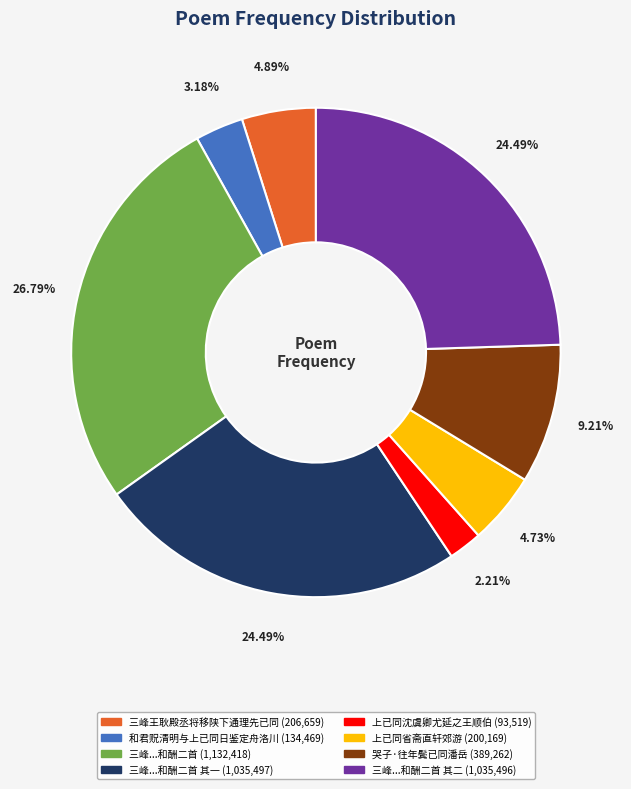

Does any single category account for the majority?

No